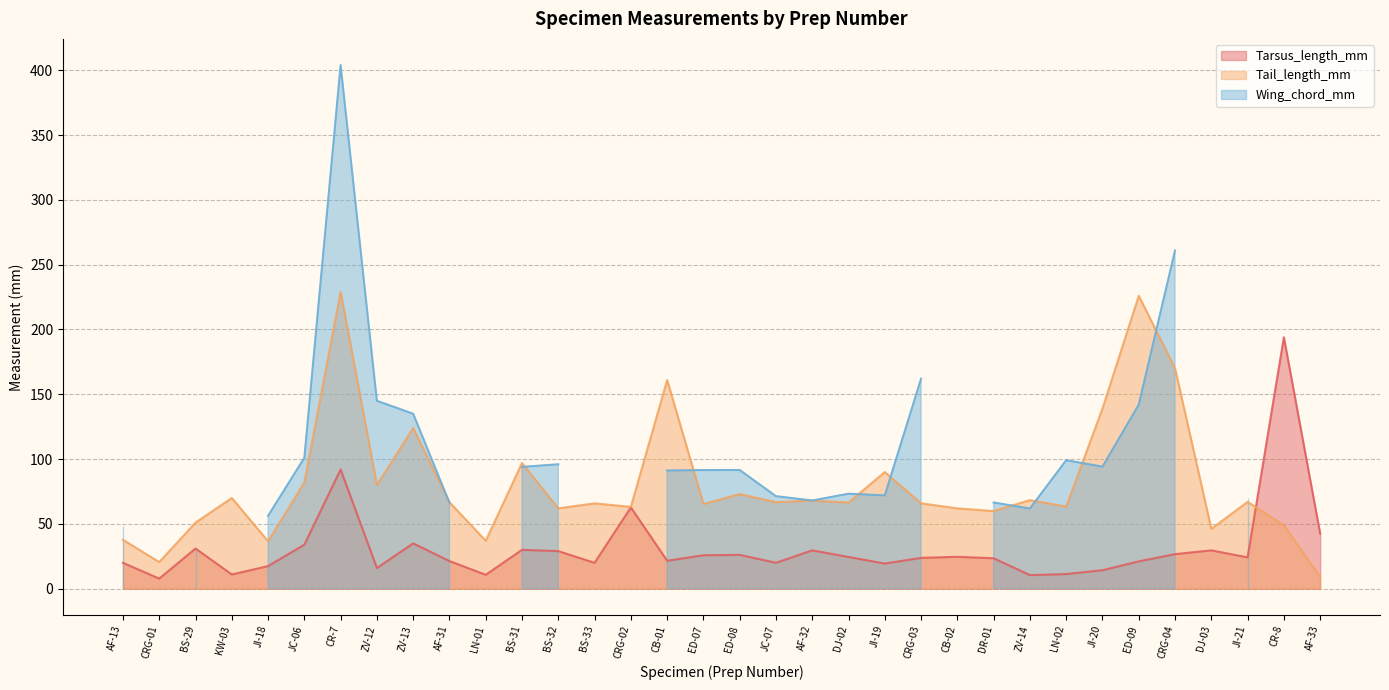

Is the value of Tail_length_mm at ED-08 greater than the value of Tarsus_length_mm at DJ-03?

Yes